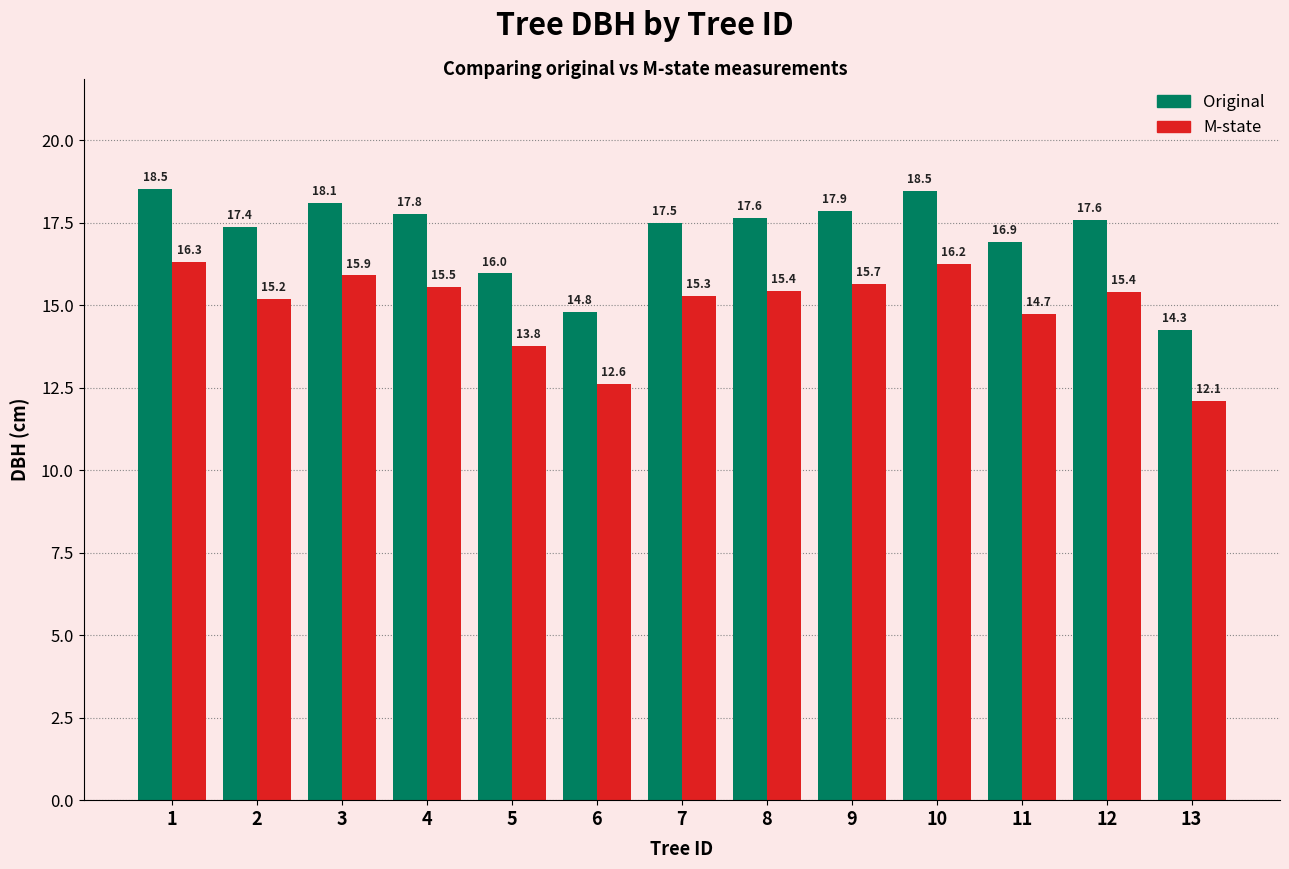

Between 4 and 12, which series saw the biggest shift?

Original